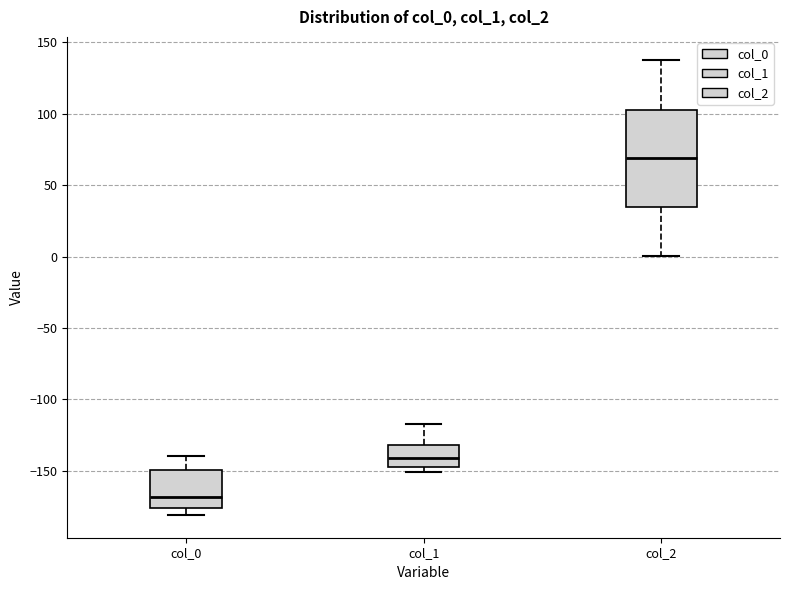

Reading left to right, transcribe this box plot: for each box, give where its median line is, the range the box spans, and where its two whiskers end, as read against the y-axis. The values are not printed on the chart, so give them approximately, as read against the axis.

col_0: median -170, box -175 to -150, whiskers -180 to -140
col_1: median -140, box -150 to -130, whiskers -150 (just below the box's lower edge) to -115
col_2: median 70, box 35 to 105, whiskers 0 to 140